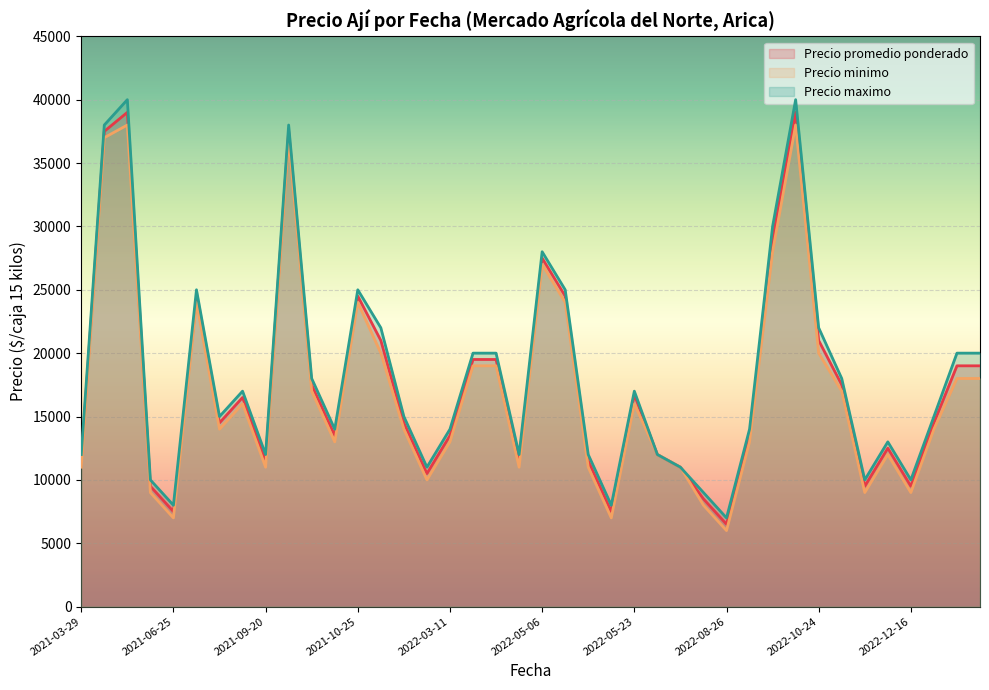

How many distinct data groups are displayed?

3